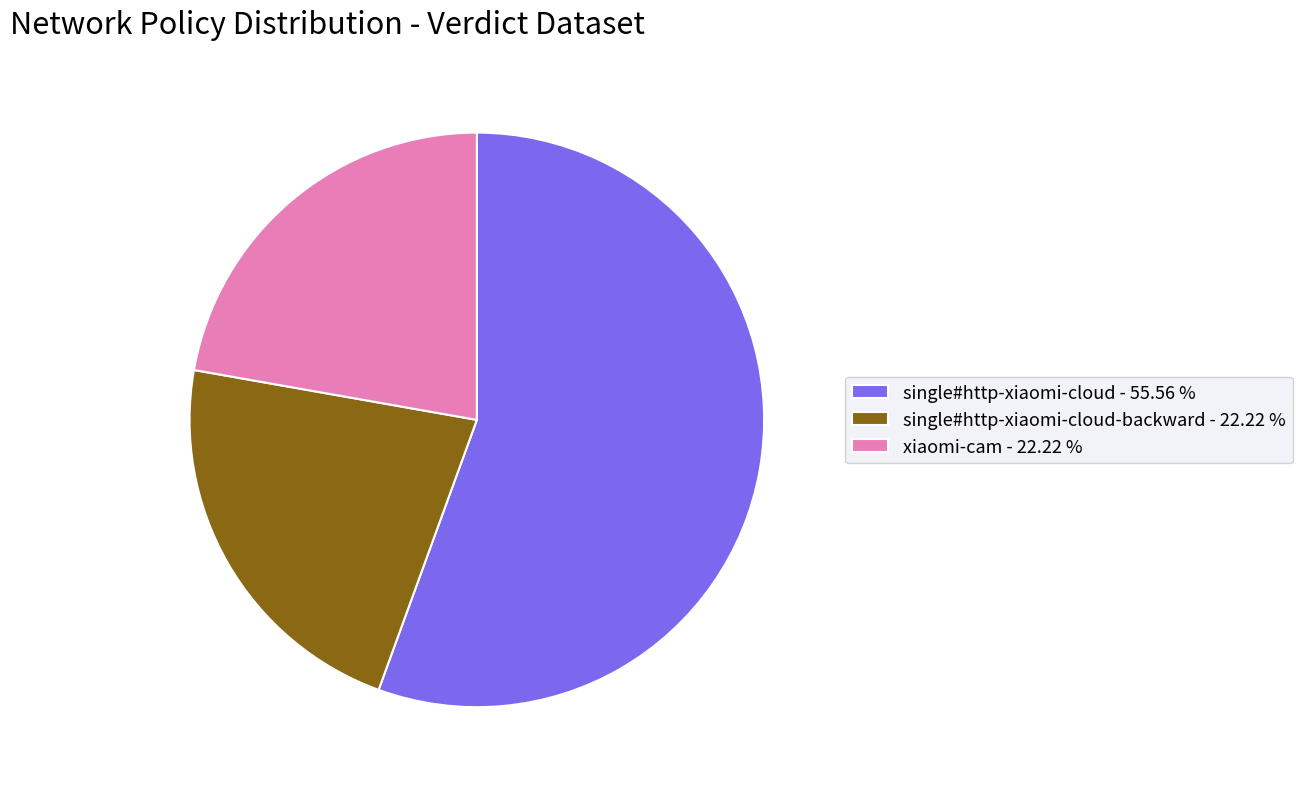

What is the majority slice?

single#http-xiaomi-cloud - 55.56 %